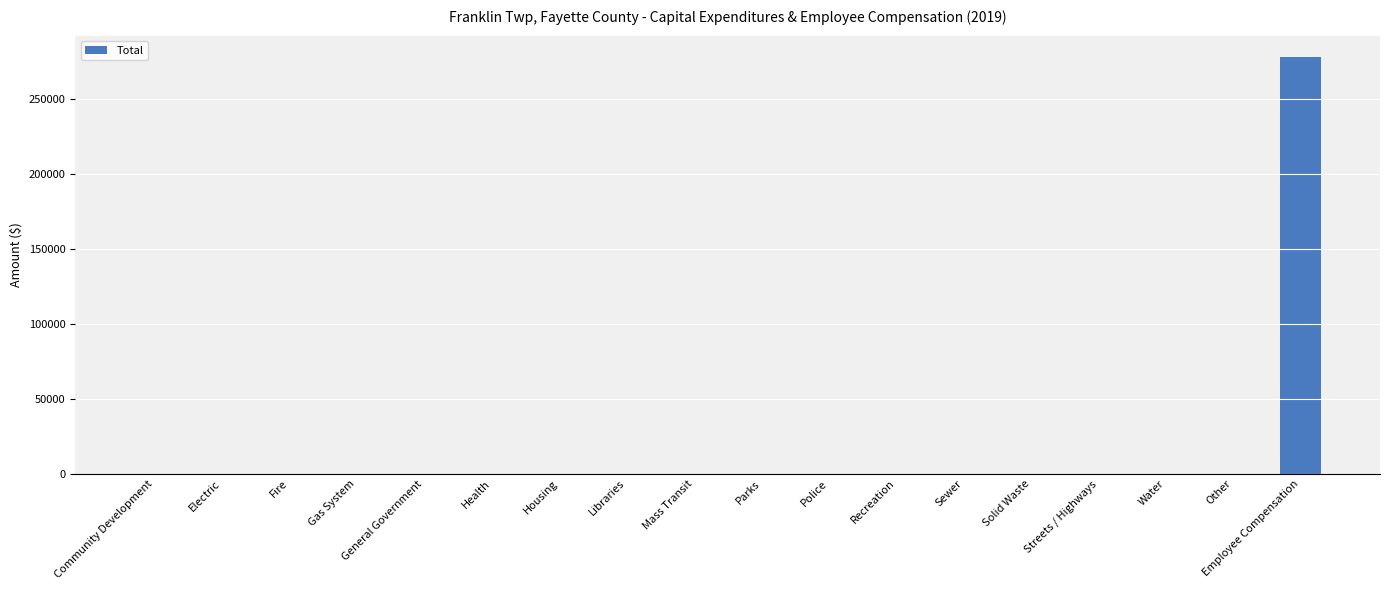

Reading left to right, what are all the values shown in this chart?

Community Development=0	Electric=0	Fire=0	Gas System=0	General Government=0	Health=0	Housing=0	Libraries=0	Mass Transit=0	Parks=0	Police=0	Recreation=0	Sewer=0	Solid Waste=0	Streets / Highways=0	Water=0	Other=0	Employee Compensation=278640